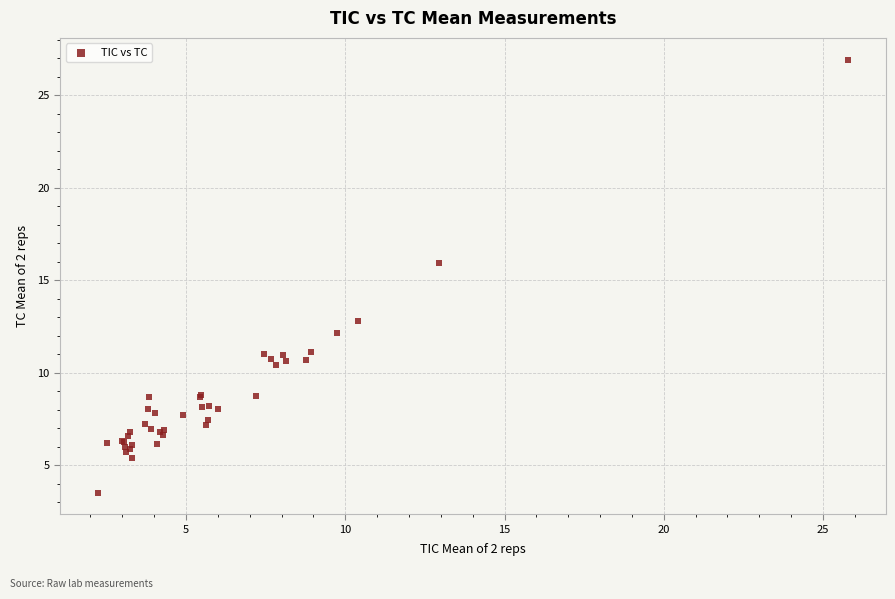

What Y value in the scatter plot is closest to 15?

15.9